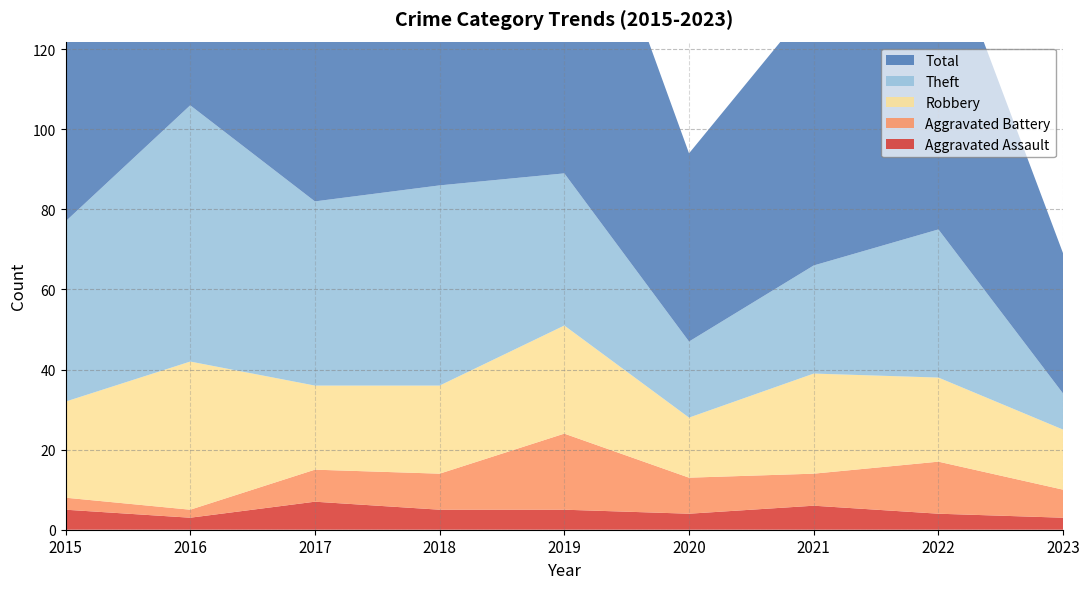

Reading right to left, extract all data points from this chart.

Aggravated Assault: 2023=3	2022=4	2021=6	2020=4	2019=5	2018=5	2017=7	2016=3	2015=5
Aggravated Battery: 2023=7	2022=13	2021=8	2020=9	2019=19	2018=9	2017=8	2016=2	2015=3
Robbery: 2023=15	2022=21	2021=25	2020=15	2019=27	2018=22	2017=21	2016=37	2015=24
Theft: 2023=9	2022=37	2021=27	2020=19	2019=38	2018=50	2017=46	2016=64	2015=45
Total: 2023=35	2022=77	2021=66	2020=47	2019=91	2018=88	2017=82	2016=106	2015=77